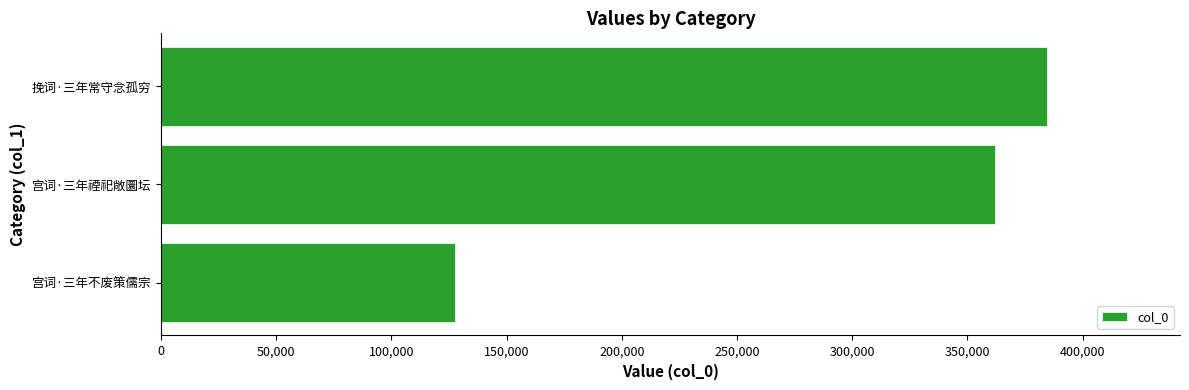

What is the change in value from 宫词·三年禋祀敞圜坛 to 挽词·三年常守念孤穷?

+22706